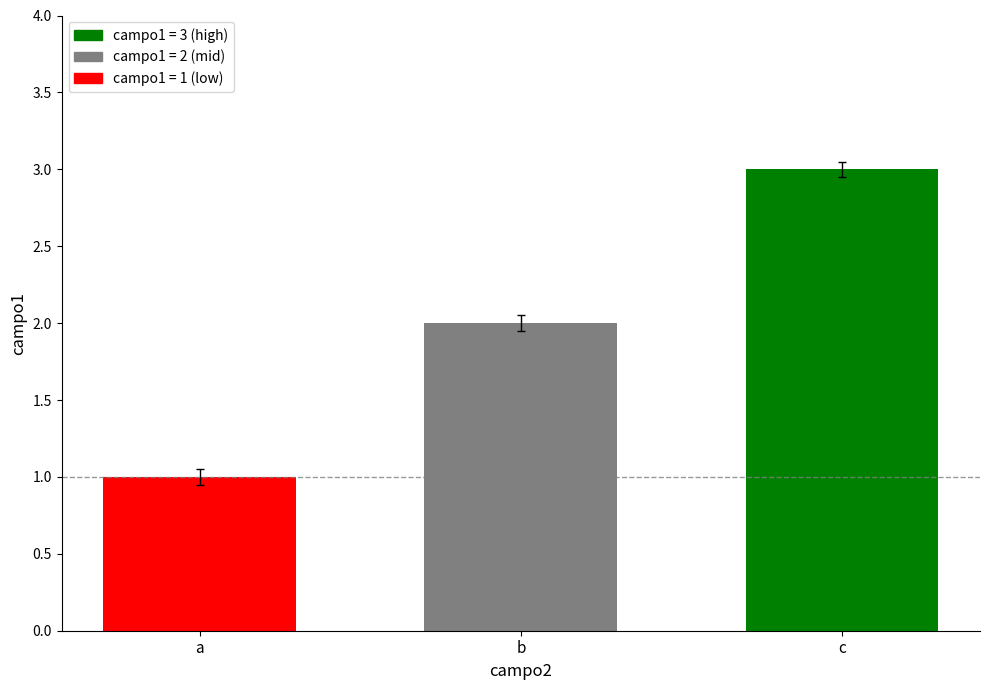

Which label corresponds to the smallest value in the chart?

a